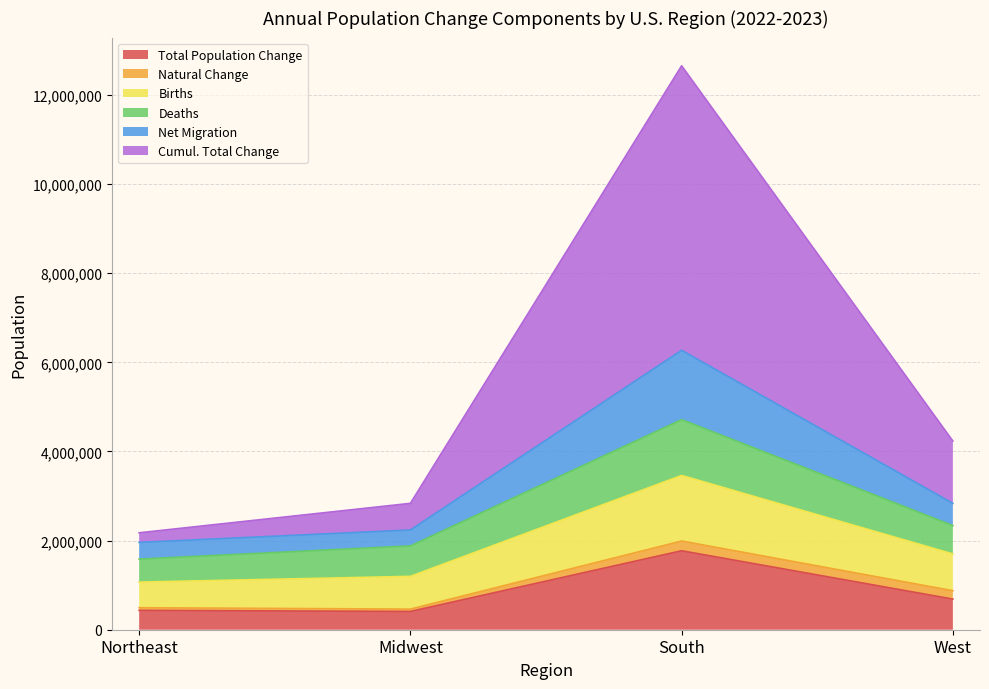

Which category has the highest value in the Total Population Change series?

South